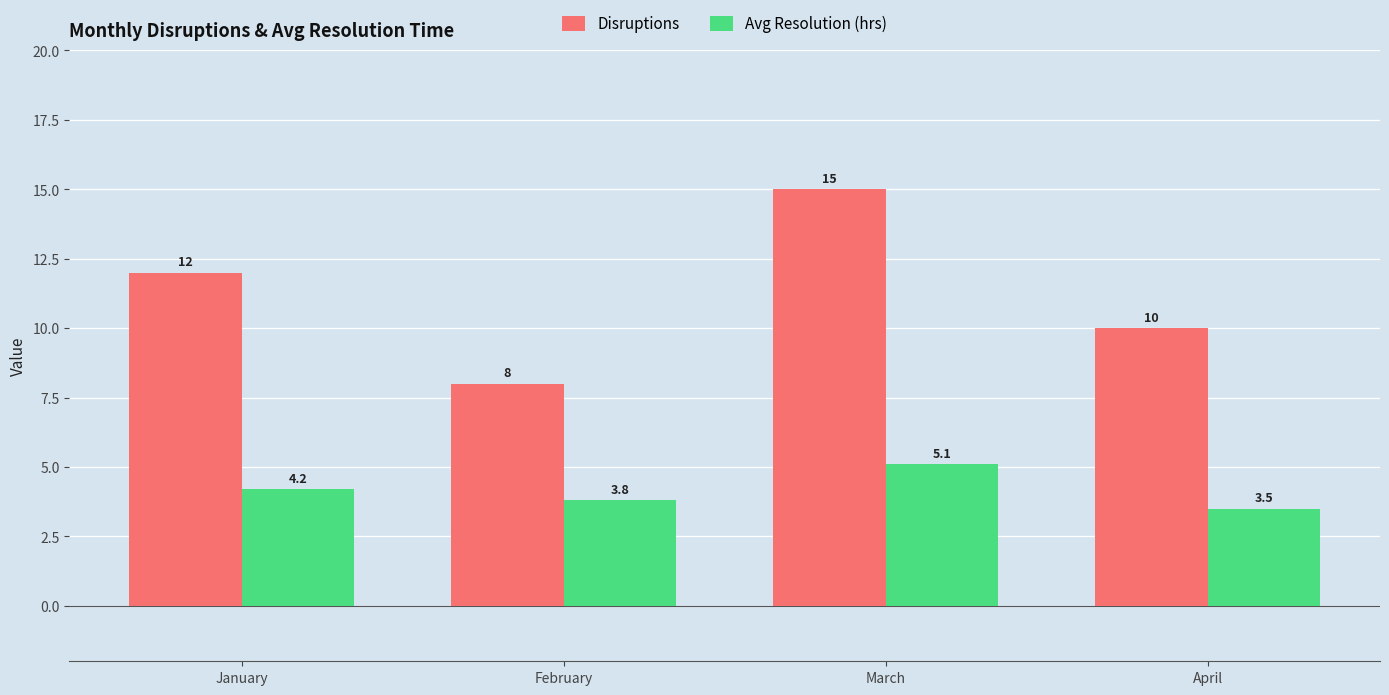

Rank the categories by Disruptions value from lowest to highest.

February, April, January, March